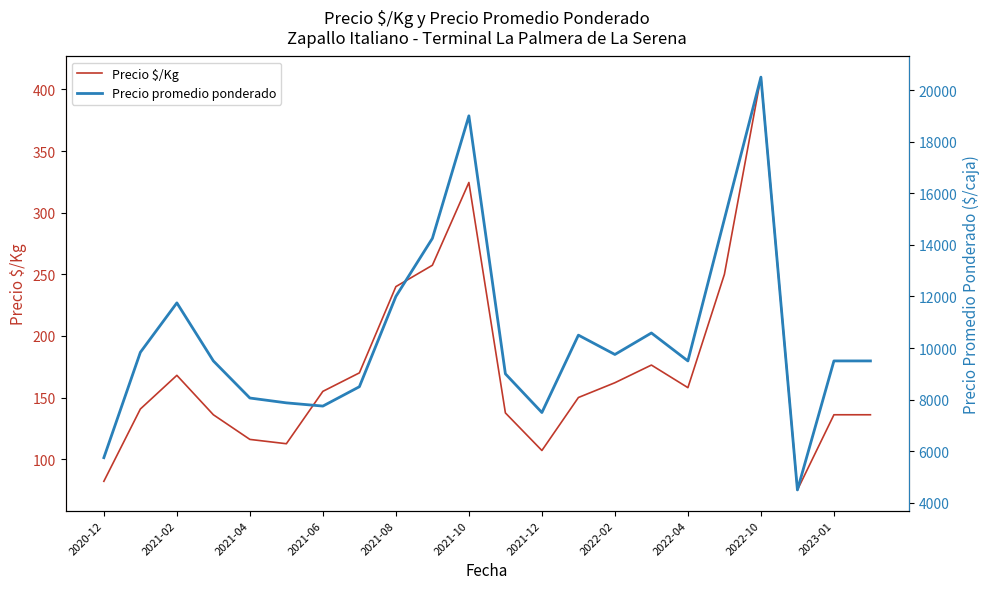

How many lines are shown in the chart?

2